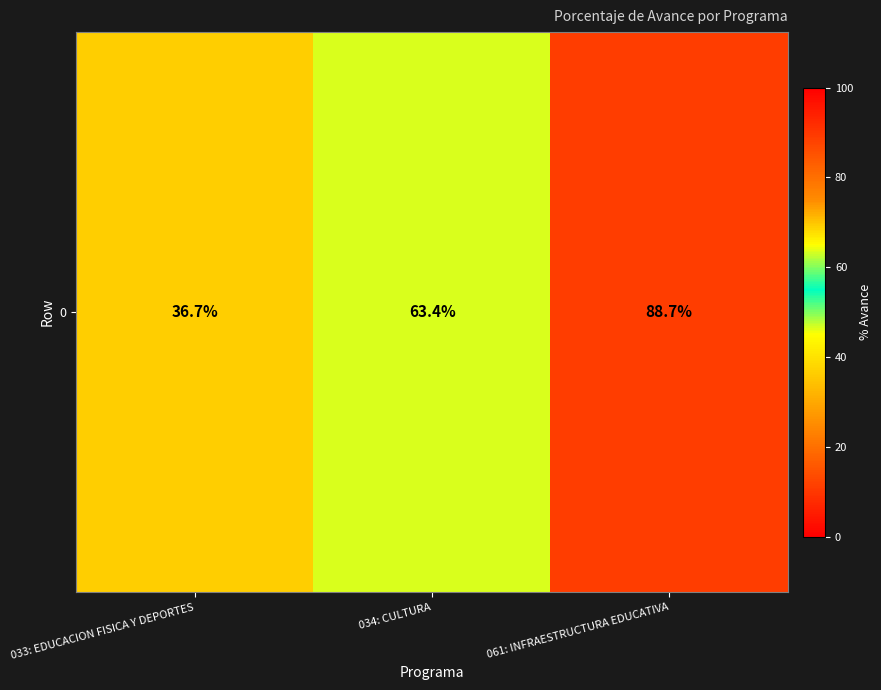

List the labels in order of value, largest first.

061: INFRAESTRUCTURA EDUCATIVA, 034: CULTURA, 033: EDUCACION FISICA Y DEPORTES